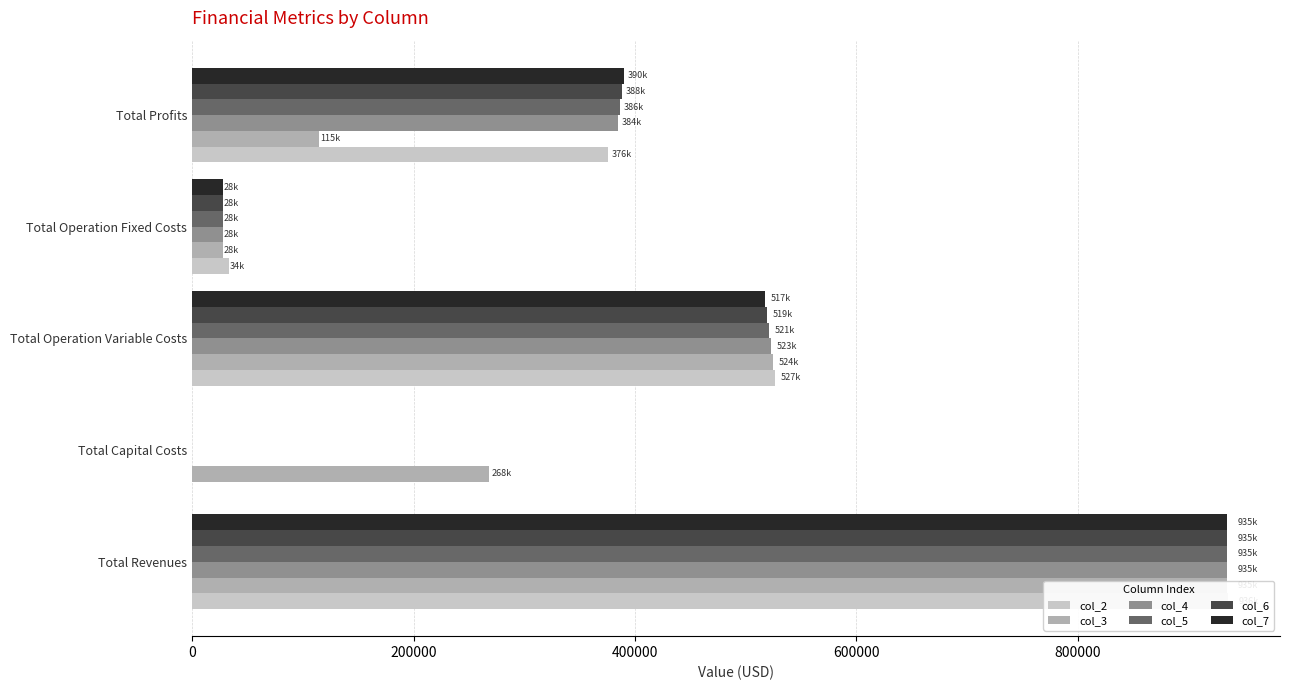

At 800000, list the series in order from largest to smallest.

col_7, col_6, col_5, col_4, col_2, col_3